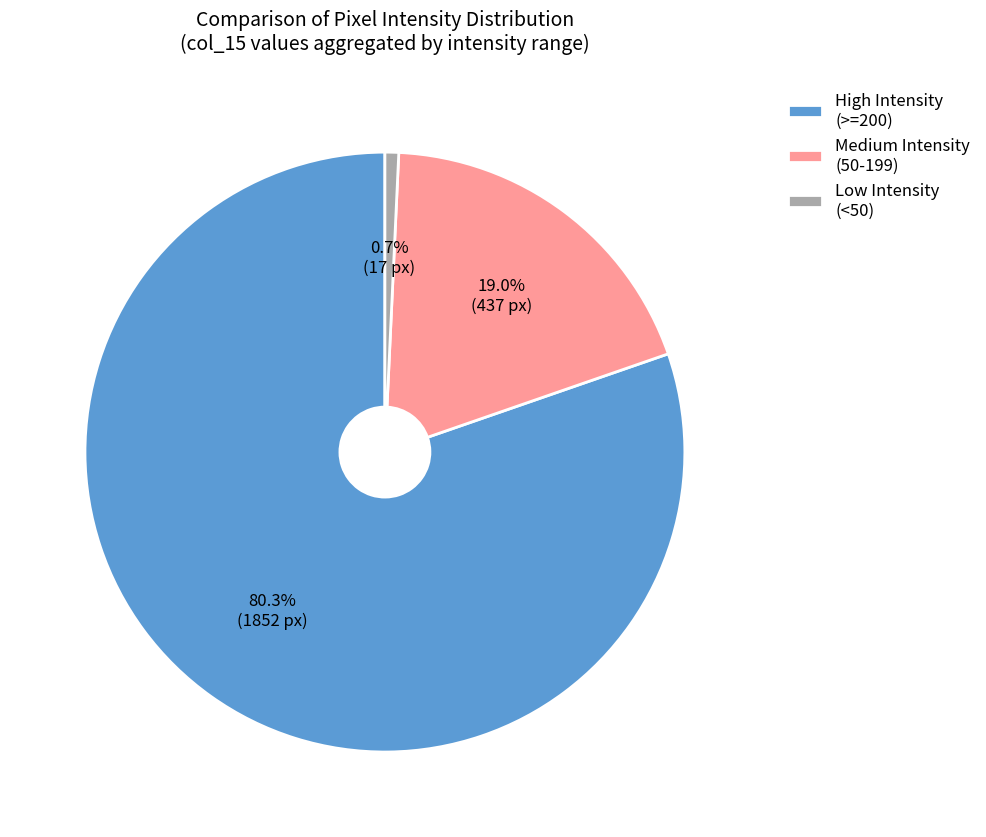

Do Medium Intensity (50-199) and Low Intensity (<50) together represent more than half of the pie?

No